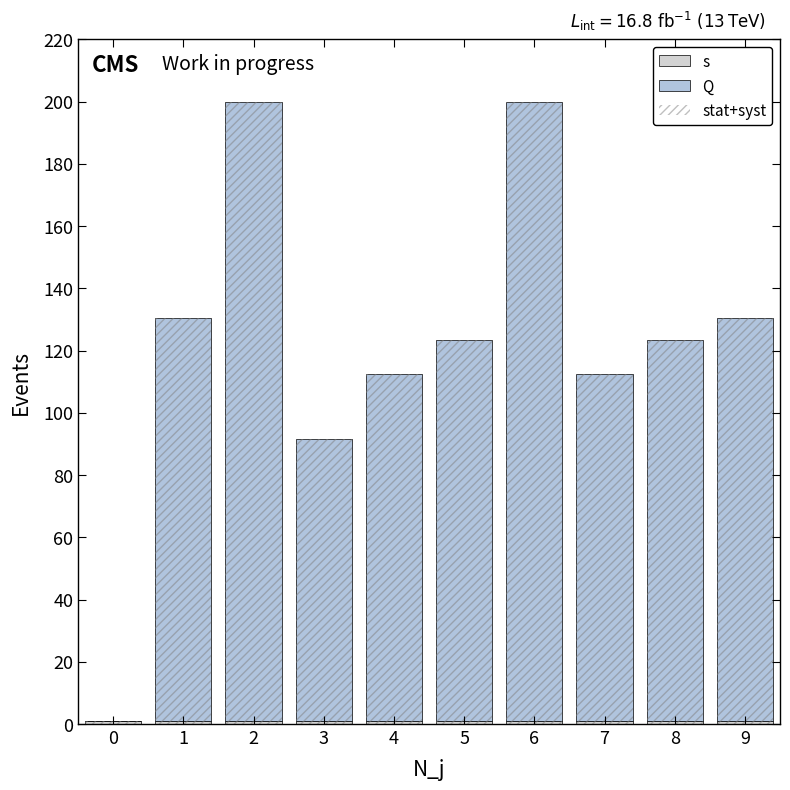

What is the sum of the s values at 1 and 4?

2.0